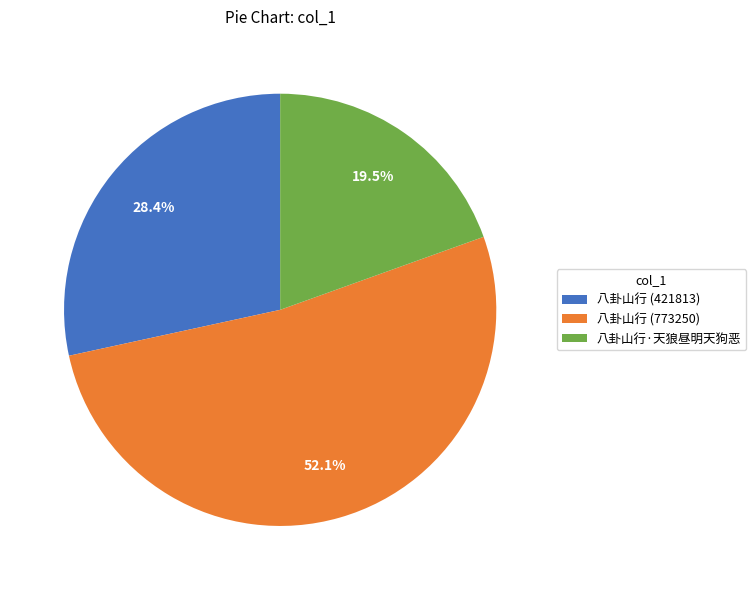

Do 八卦山行 (421813) and 八卦山行 (773250) together represent more than half of the pie?

Yes